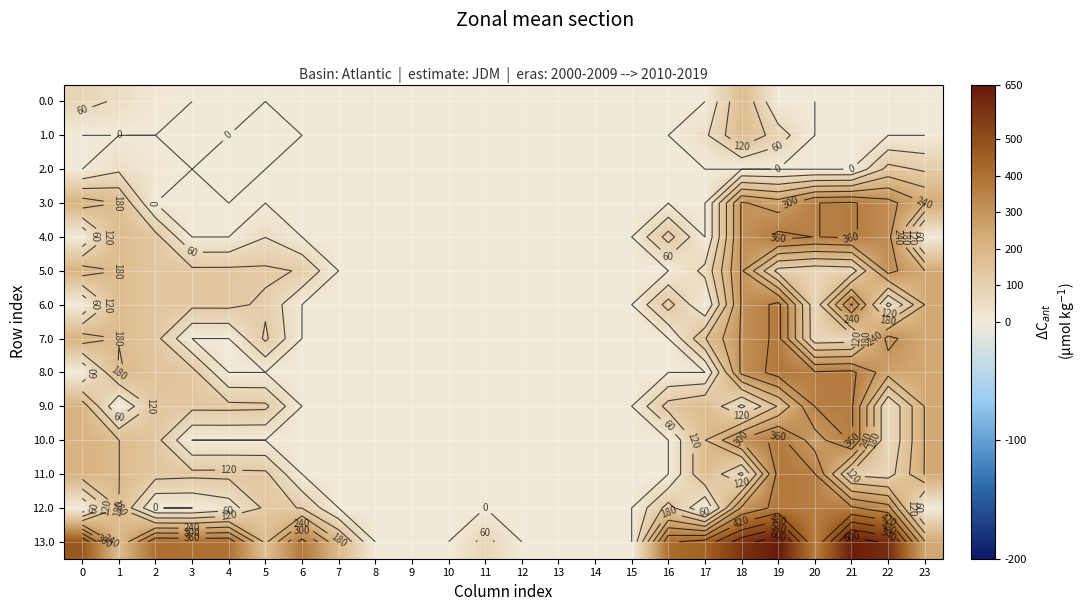

Which series has the largest range (max minus min)?

13.0